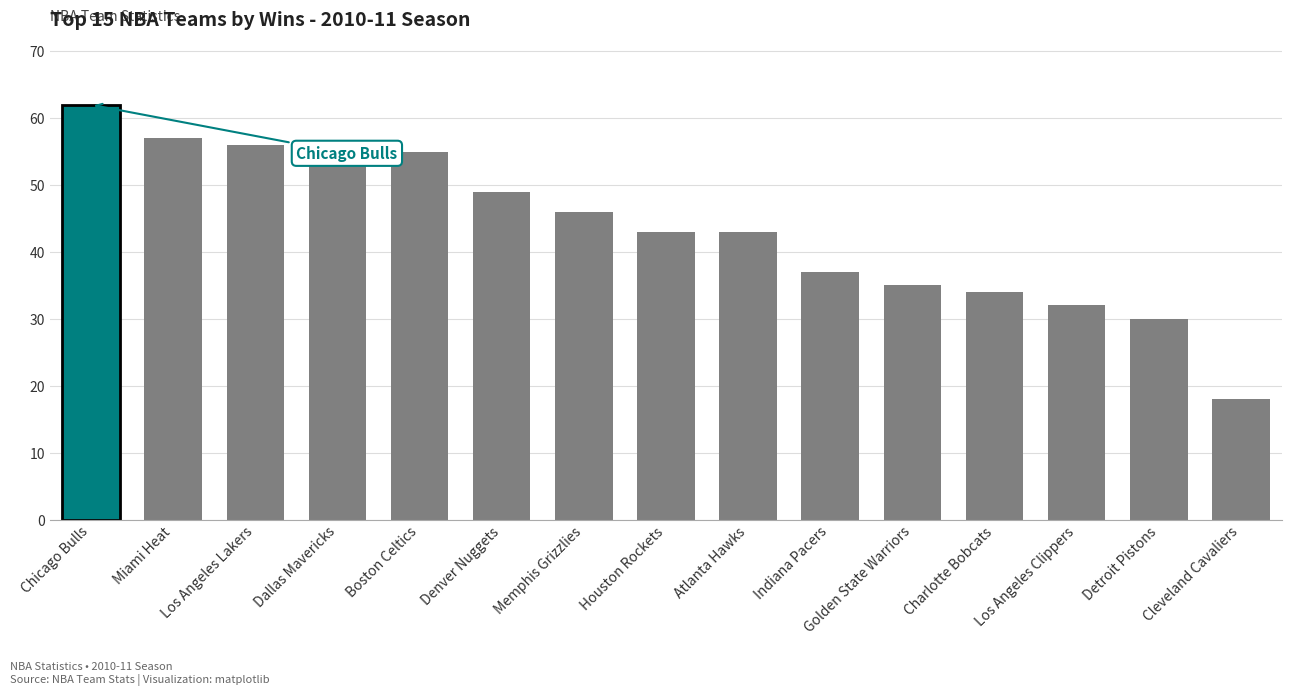

Read the value at Atlanta Hawks, to the nearest 5.

45